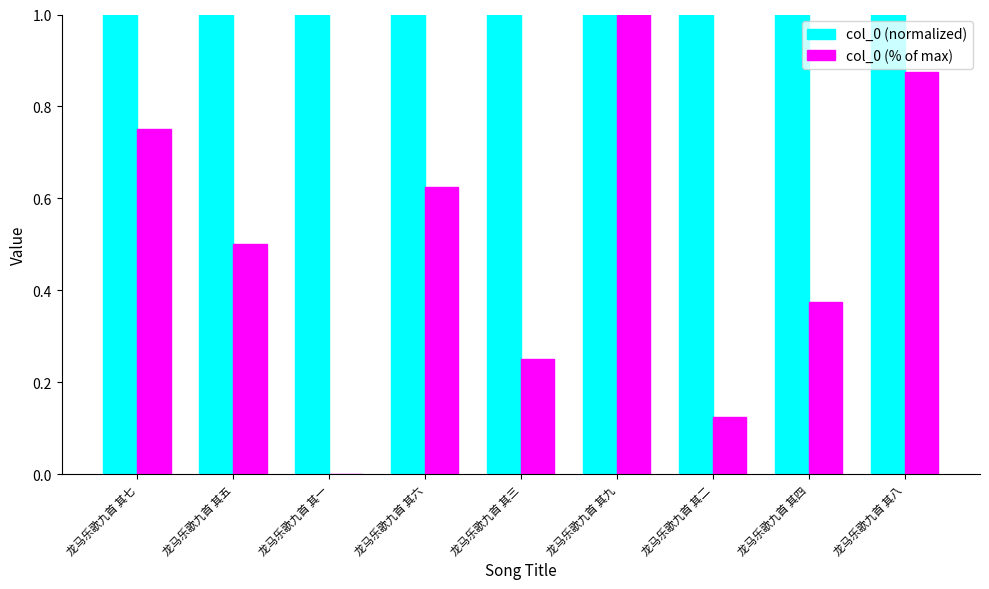

Is the value of col_0 (normalized) at 龙马乐歌九首 其九 greater than the value of col_0 (% of max) at 龙马乐歌九首 其四?

Yes